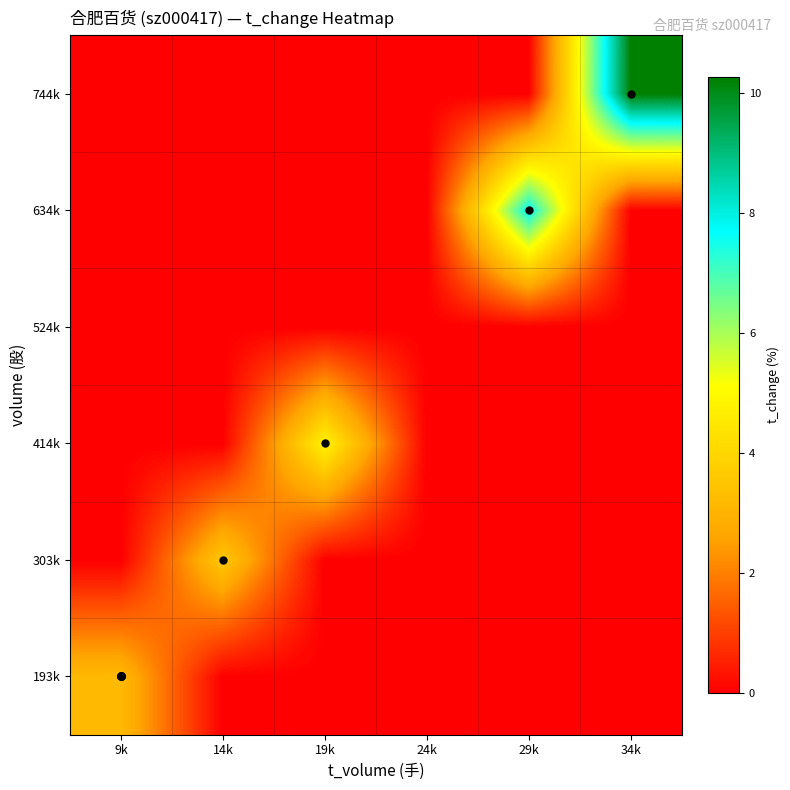

Reading left to right, what are all the values shown in this chart?

193k: 9k=3.2	14k=0.0	19k=0.0	24k=0.0	29k=0.0	34k=0.0
303k: 9k=0.0	14k=3.6	19k=0.0	24k=0.0	29k=0.0	34k=0.0
414k: 9k=0.0	14k=0.0	19k=4.8	24k=0.0	29k=0.0	34k=0.0
524k: 9k=0.0	14k=0.0	19k=0.0	24k=0.0	29k=0.0	34k=0.0
634k: 9k=0.0	14k=0.0	19k=0.0	24k=0.0	29k=7.7	34k=0.0
744k: 9k=0.0	14k=0.0	19k=0.0	24k=0.0	29k=0.0	34k=10.3